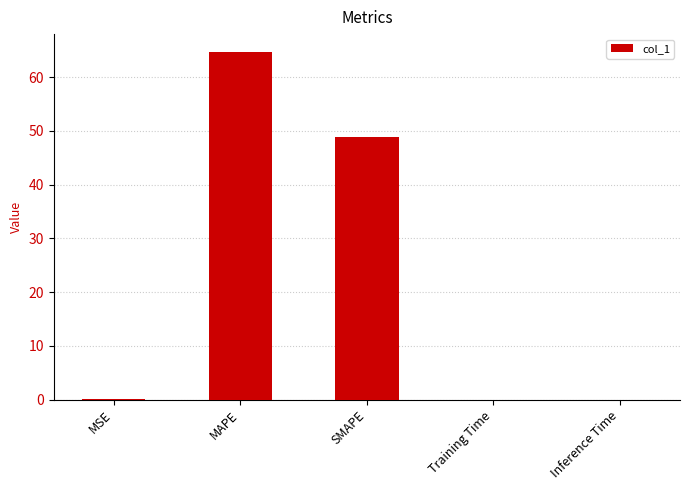

What is the average value?

22.7